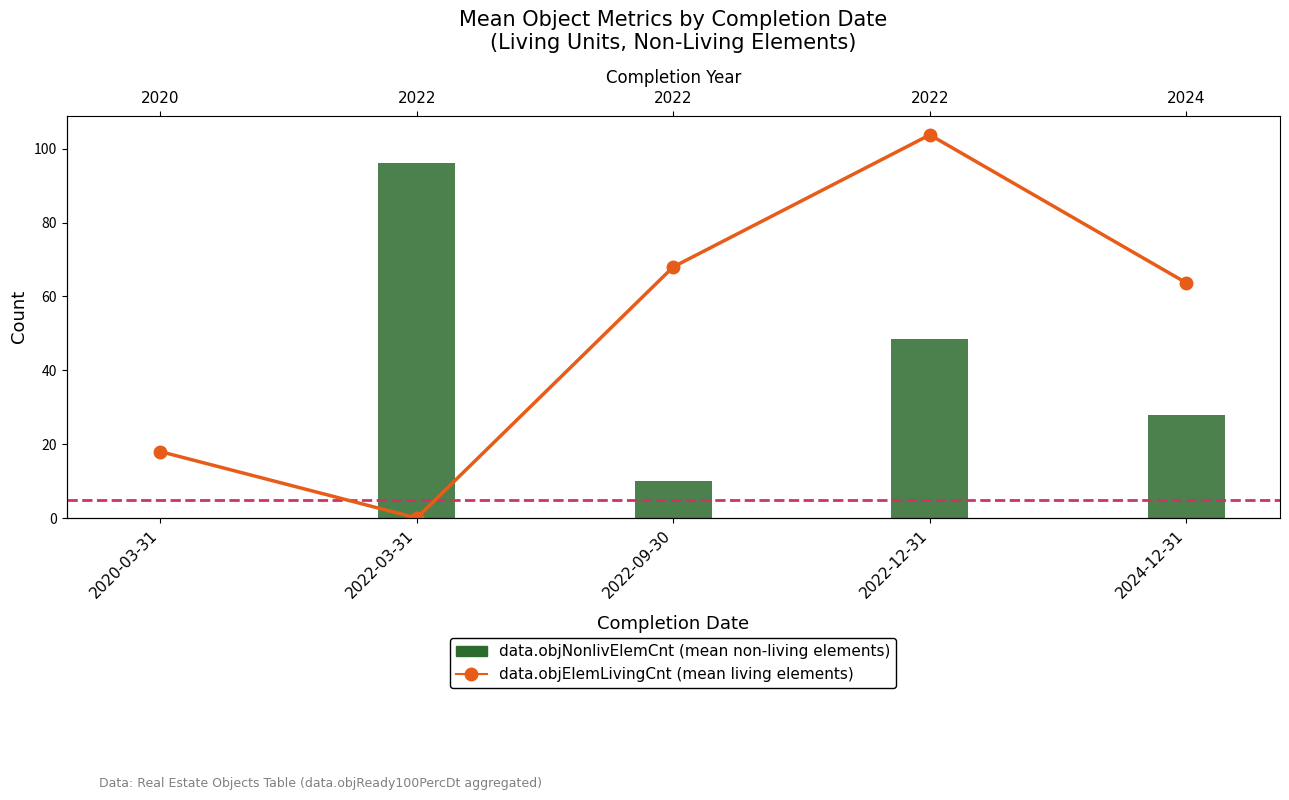

How many bars are there in total?

15